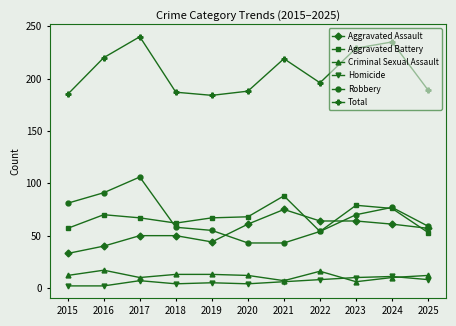

Where does the Aggravated Assault series first go above 57?

2020